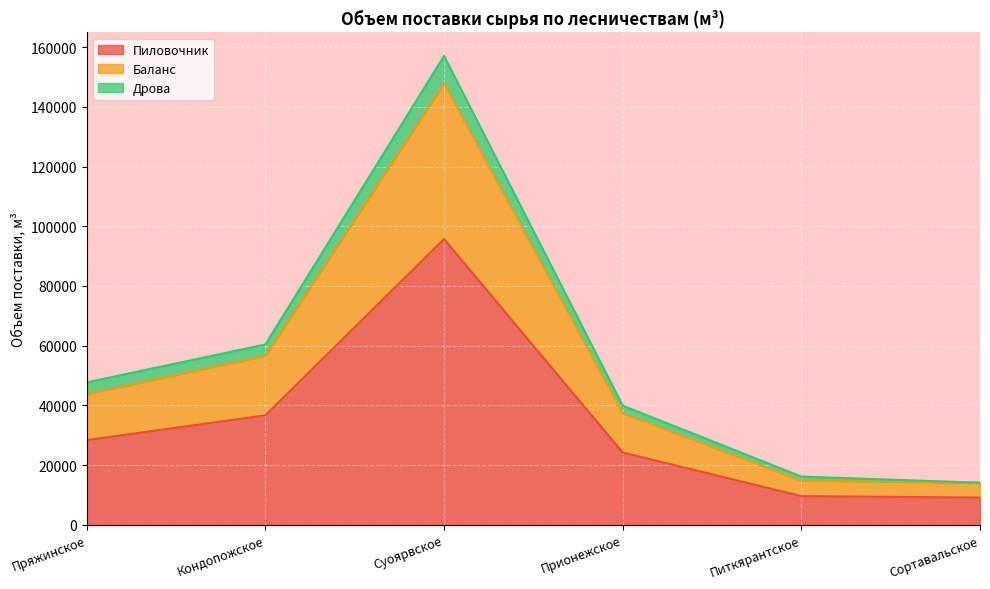

What position from the right is Суоярвское?

4